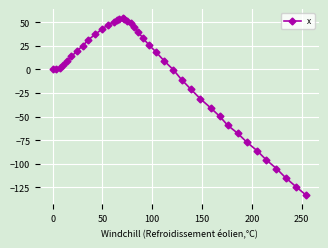

How many data points are less than 9?

19